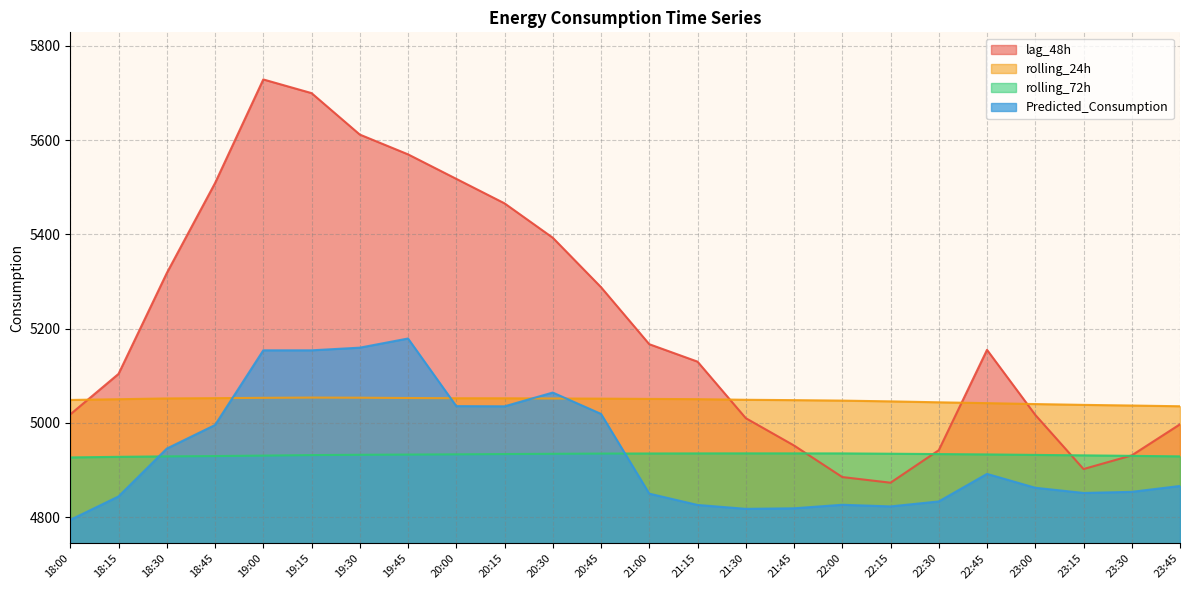

What is the value of the rolling_72h point at the 1st from the left?

4926.6